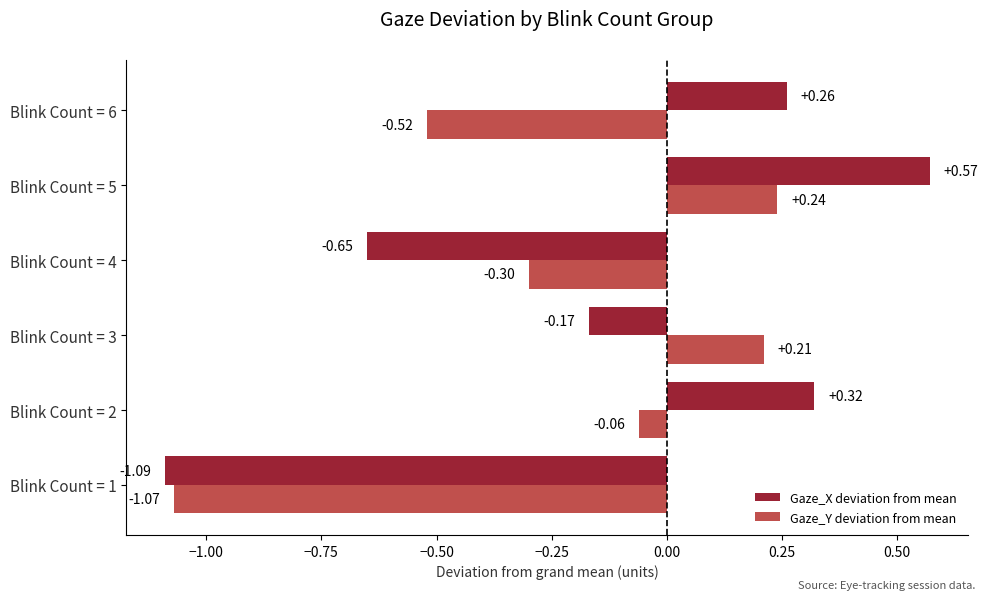

What are all the series names shown in the legend?

Gaze_X deviation from mean, Gaze_Y deviation from mean